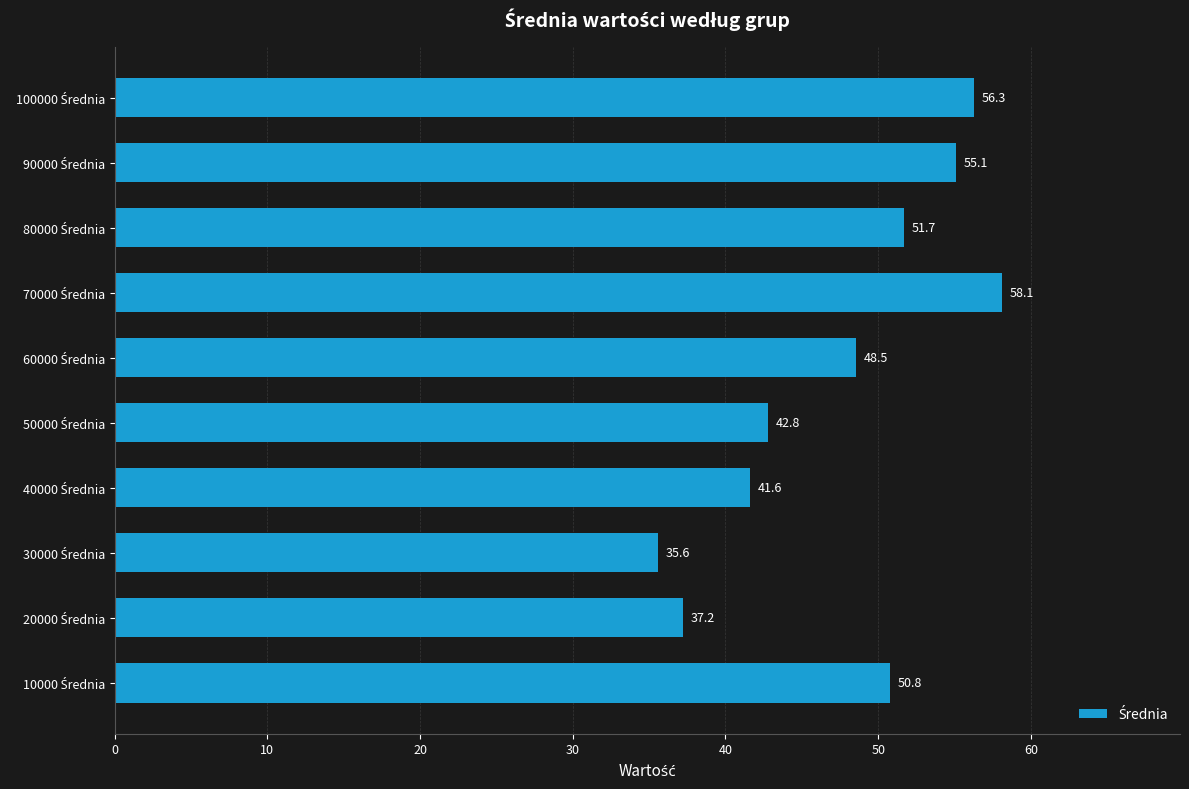

Are the bars horizontal?

Yes